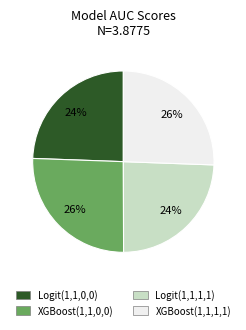

To the nearest percent, what percentage of the pie is XGBoost(1,1,0,0)?

26%